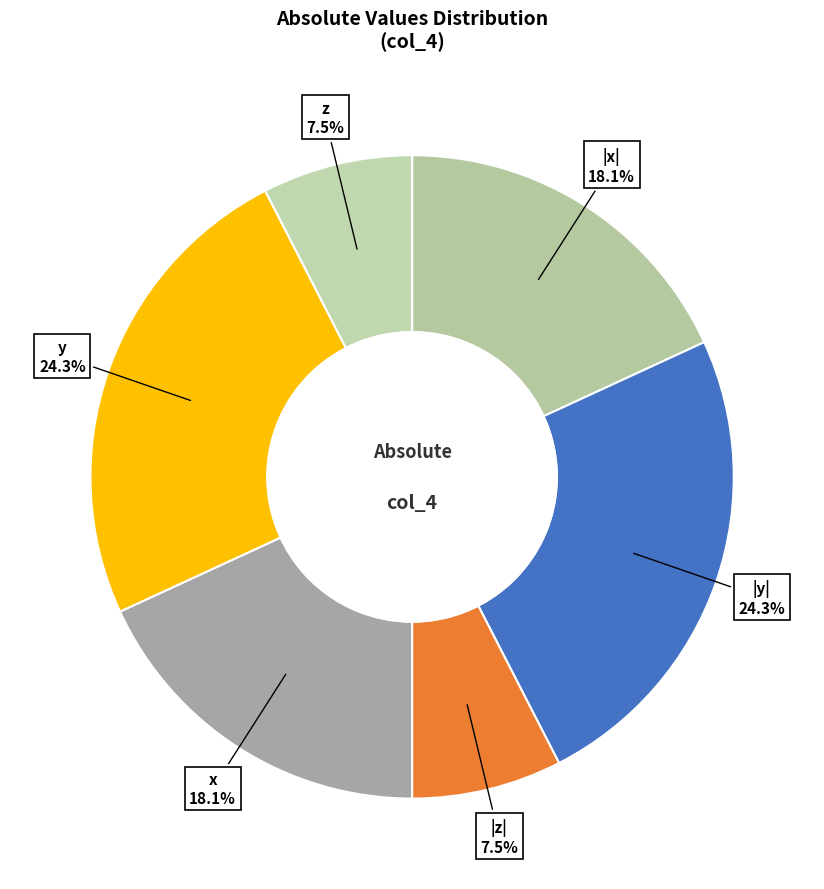

Do |z| and |y| together represent more than half of the pie?

No